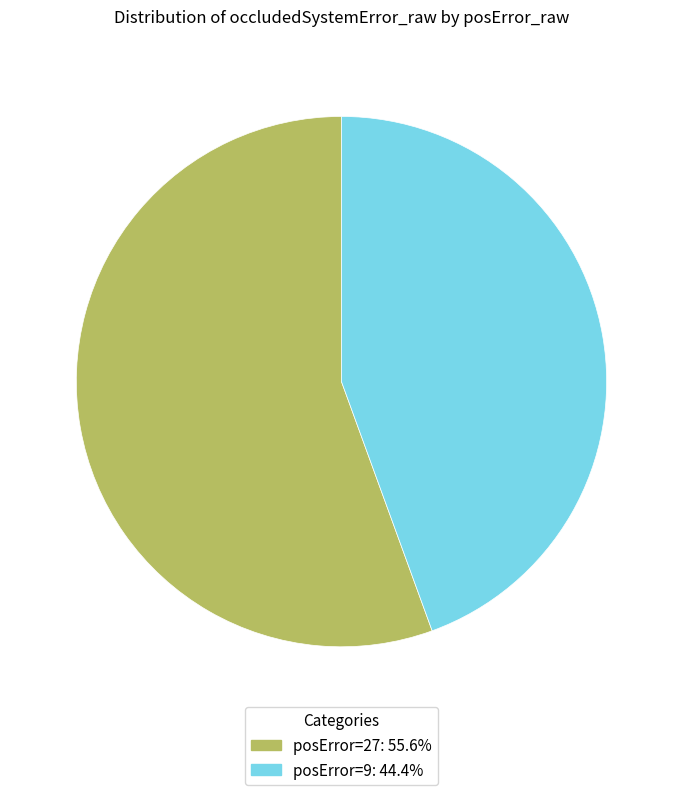

Is there a majority slice in this chart?

Yes